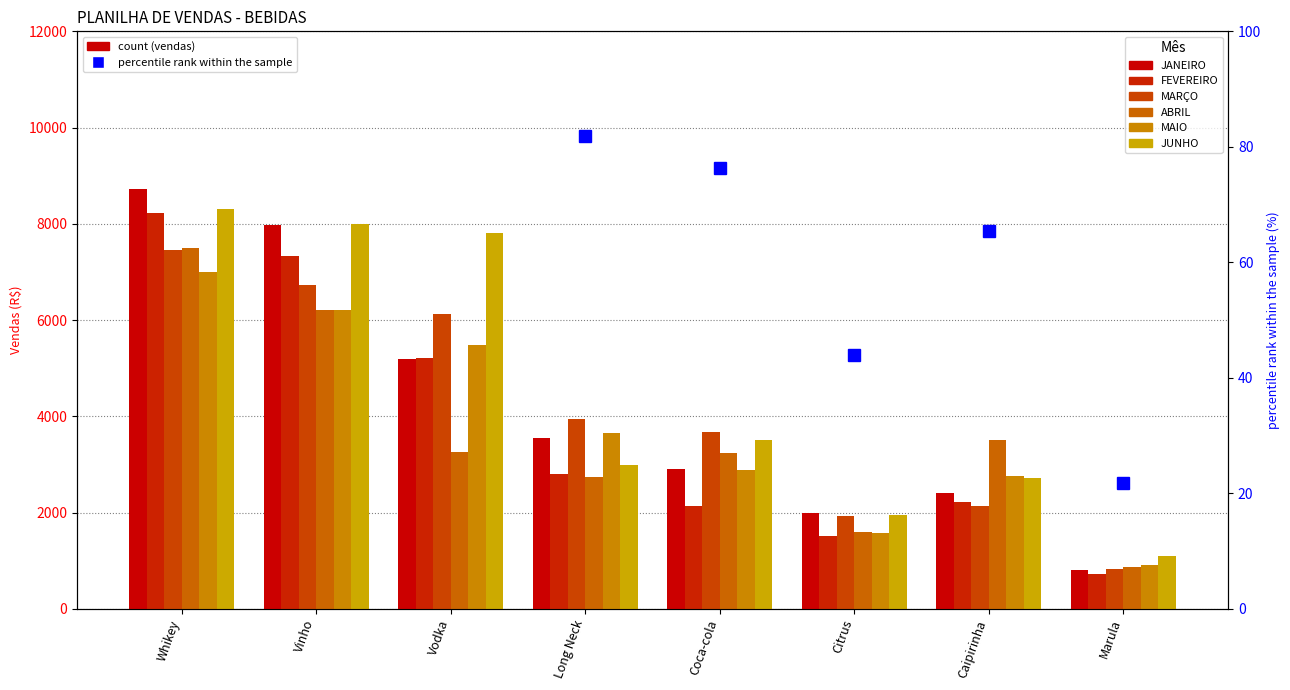

What is the difference between the maximum and minimum values in the JANEIRO series?

7920